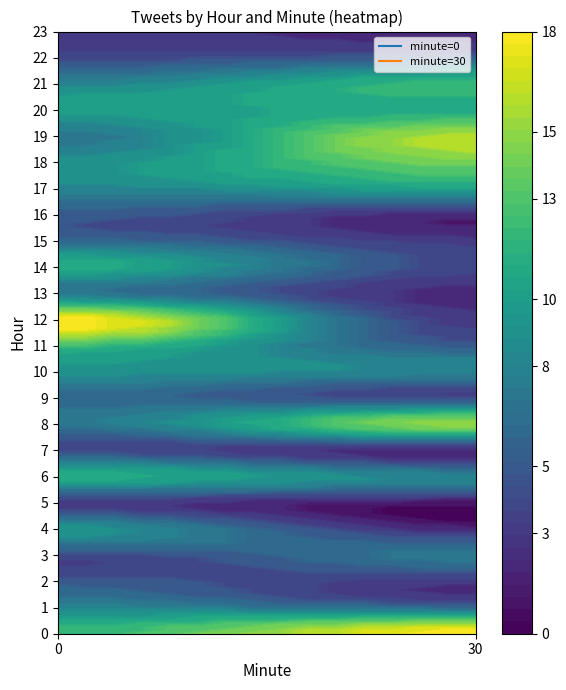

Rank the series at 0 from lowest to highest value.

5, 23, 3, 7, 22, 2, 16, 9, 15, 8, 13, 19, 1, 17, 21, 4, 10, 18, 20, 6, 14, 0, 11, 12